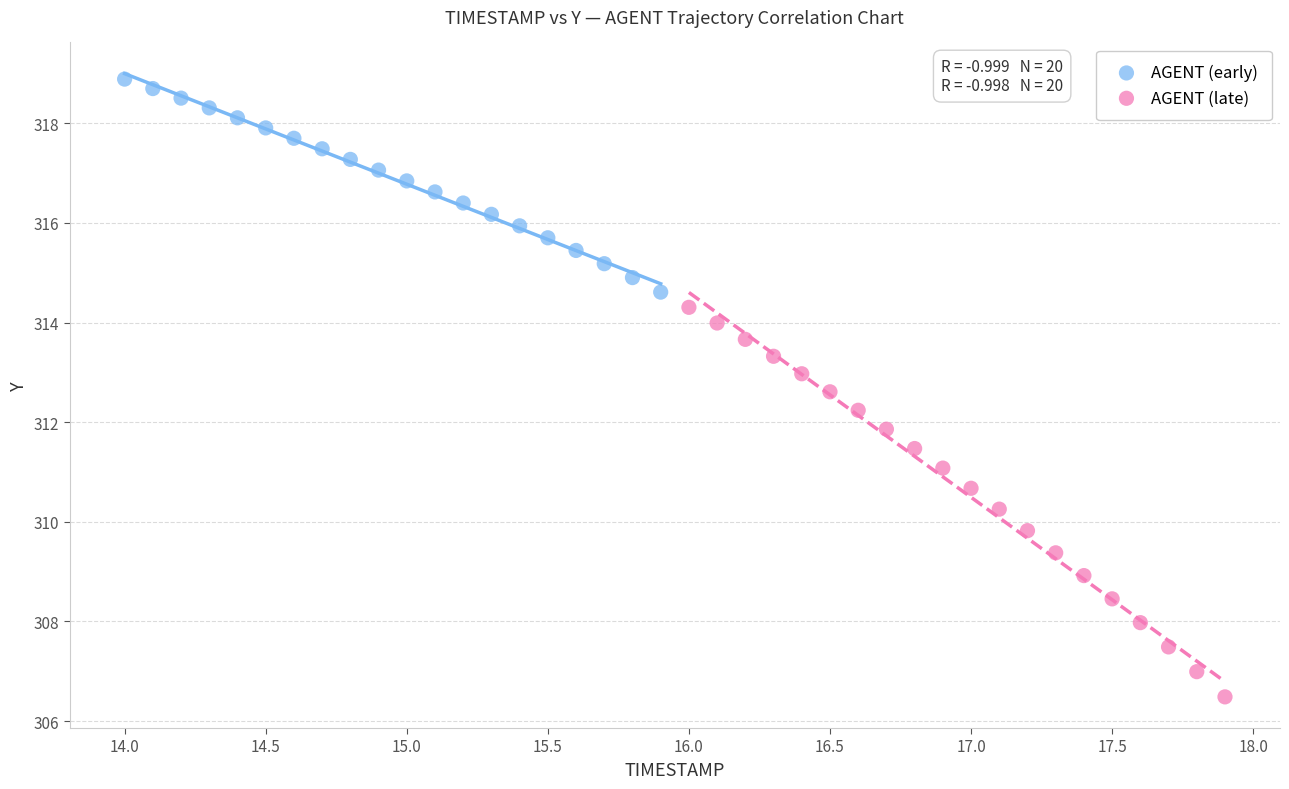

Which series has the largest Y range (max minus min)?

AGENT (late)